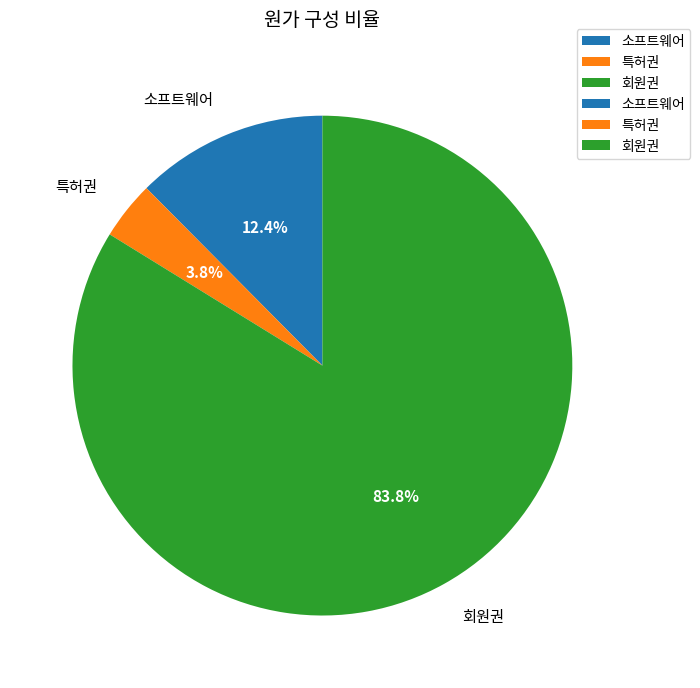

How many segments does this pie chart have?

3